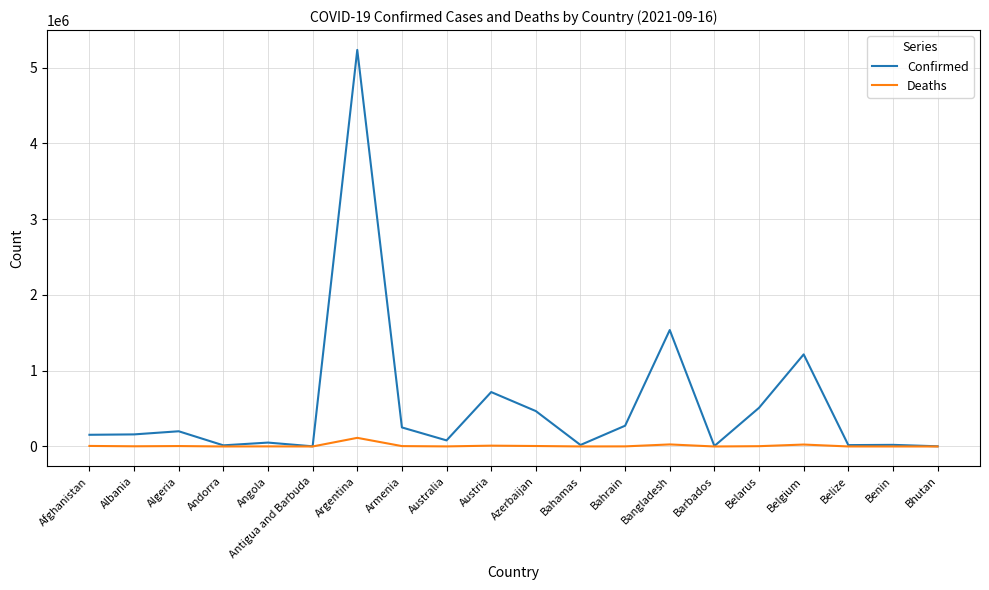

List the series in order of their overall mean, highest first.

Confirmed, Deaths